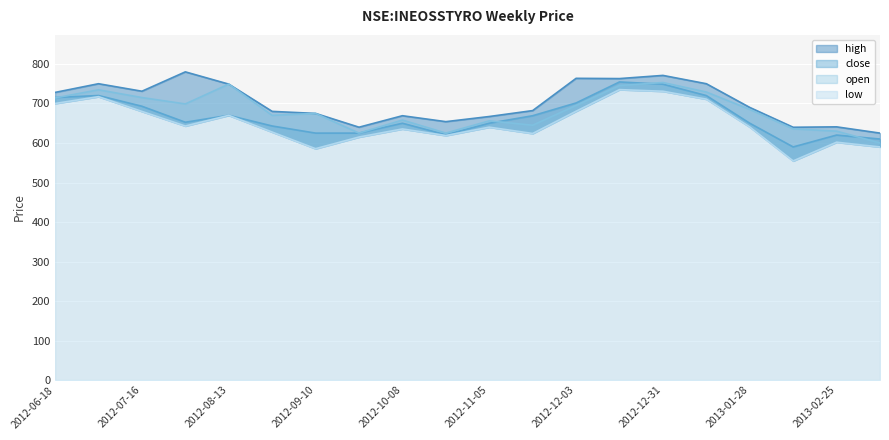

Where is the first local minimum for high?

2012-07-16